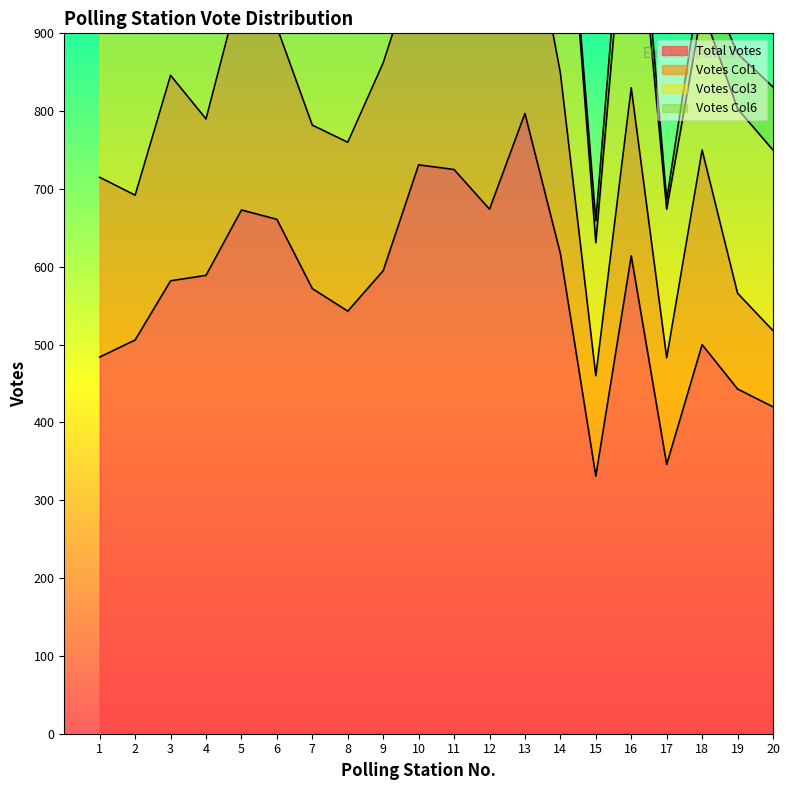

What is the difference between the maximum and minimum values in the Total Votes series?

466